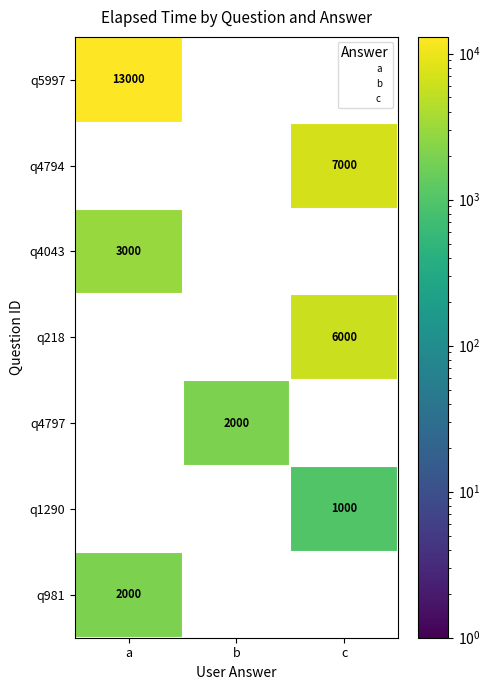

How many series are shown in this chart?

7